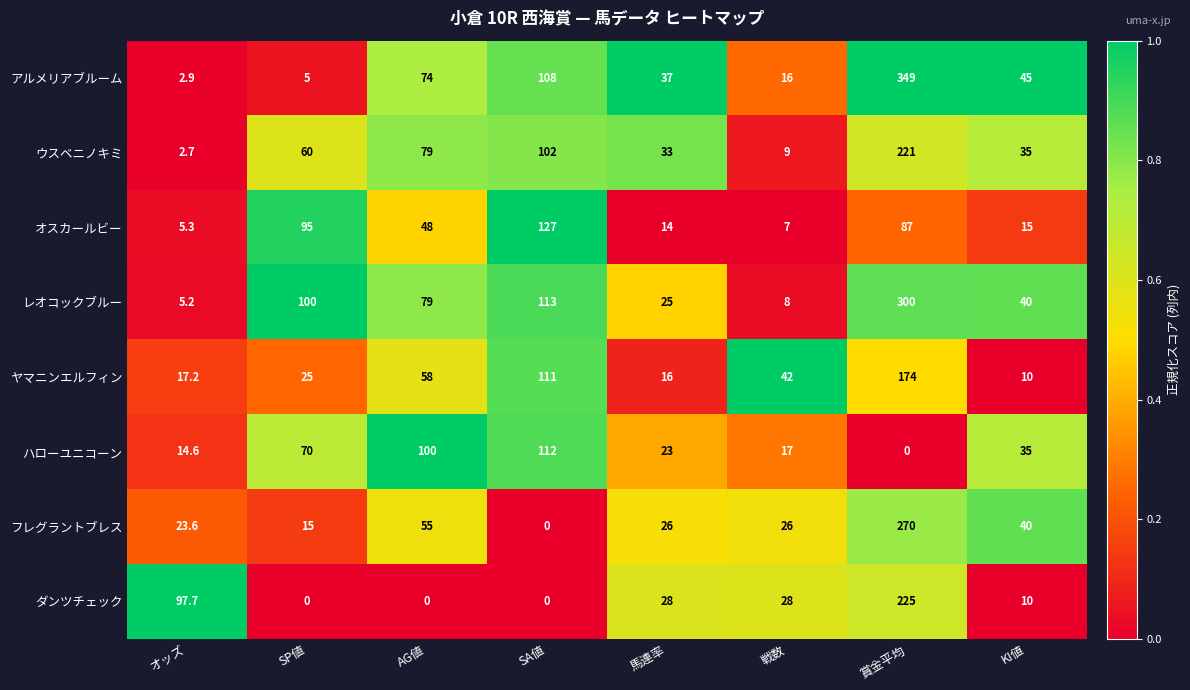

Which series has the largest total across all categories?

レオコックブルー